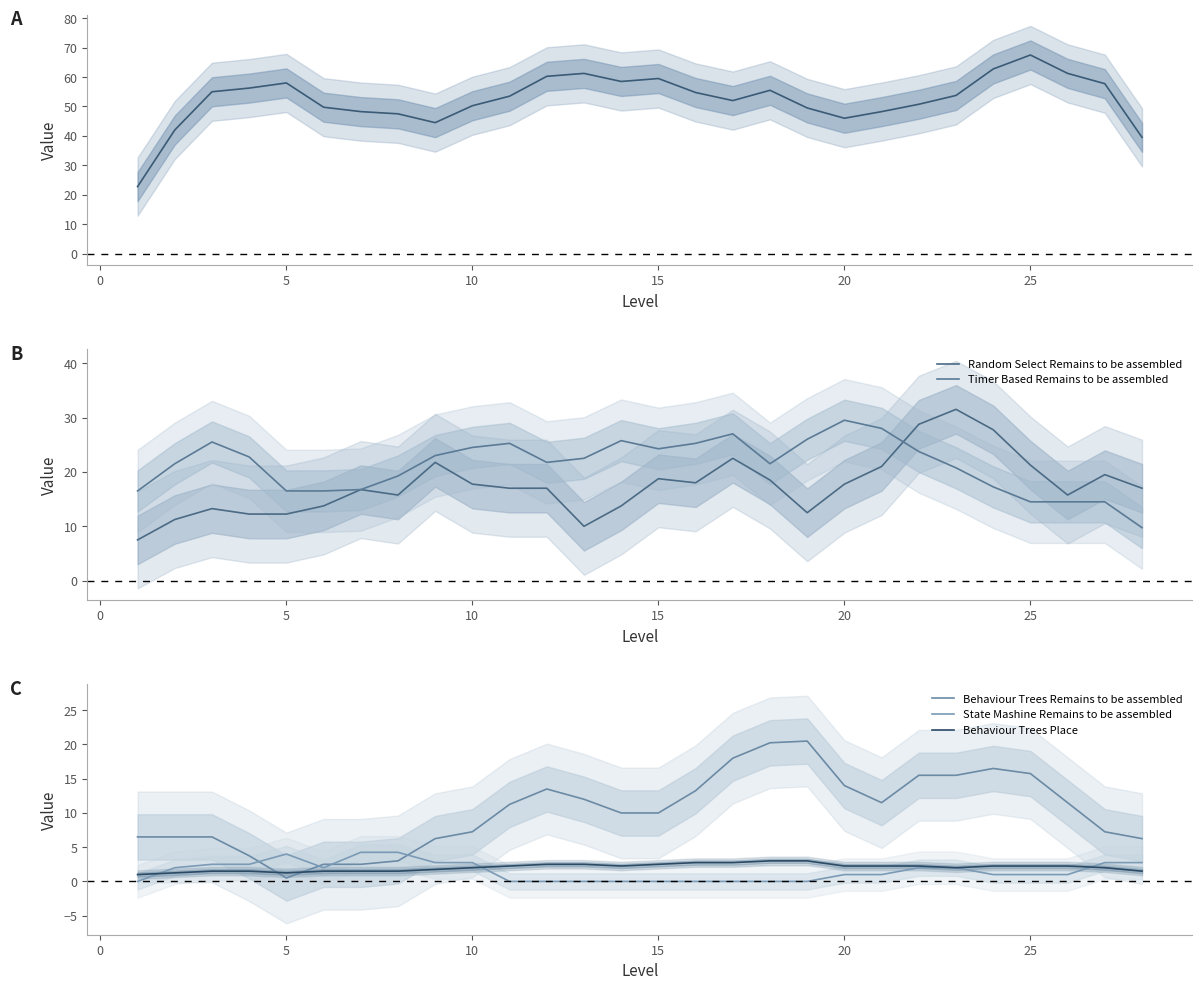

True or false: Behaviour Trees Remains to be assembled has more than 1 points higher than both neighbors.

True